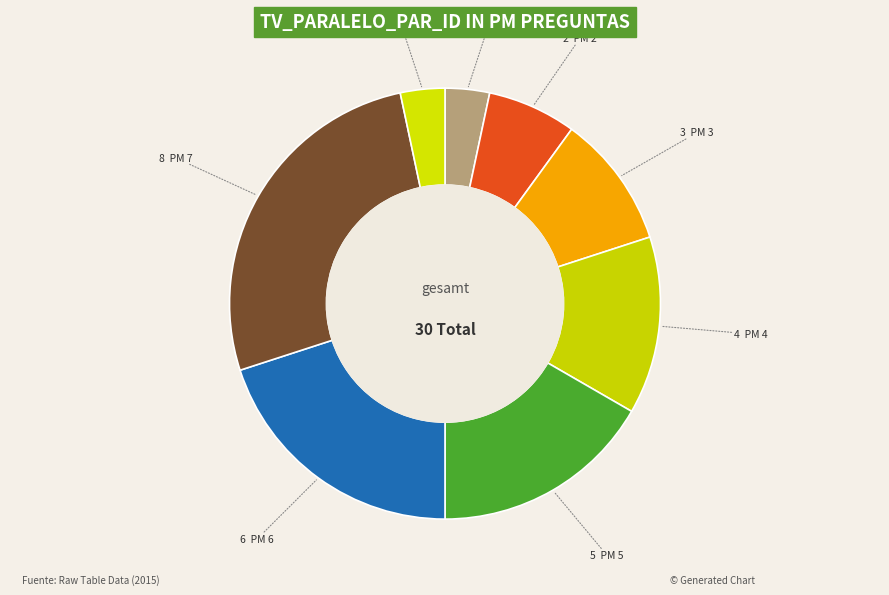

Count the number of slices in the pie.

8